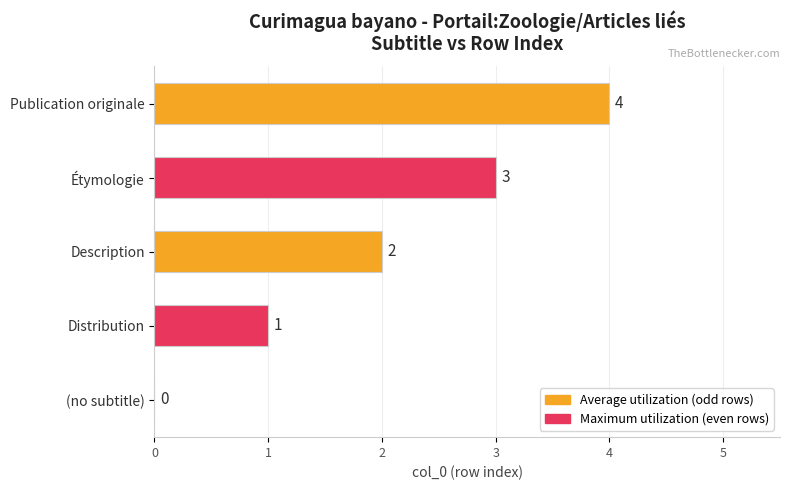

The chart shows a value of 5 at Étymologie. True or false?

False